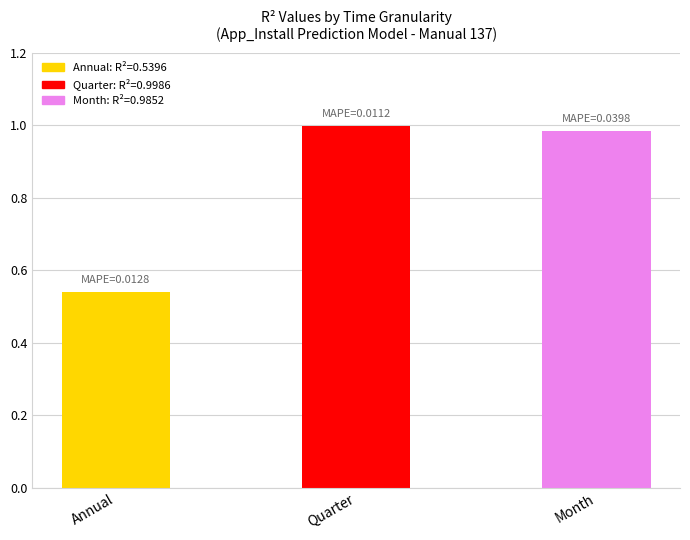

Rank the categories by value from lowest to highest.

Annual, Month, Quarter